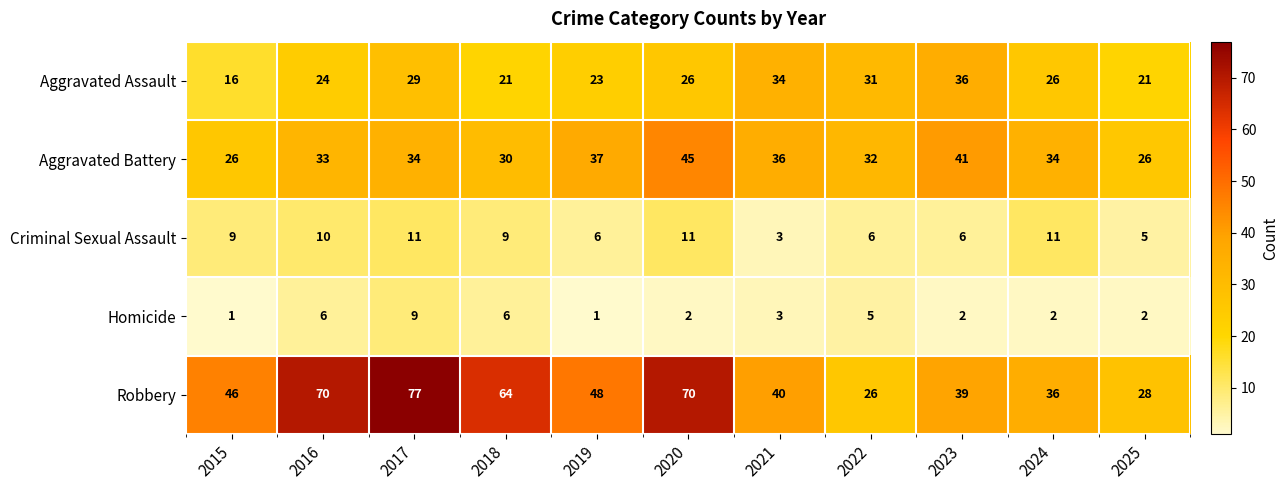

At which category is the sum across all series the highest?

2017